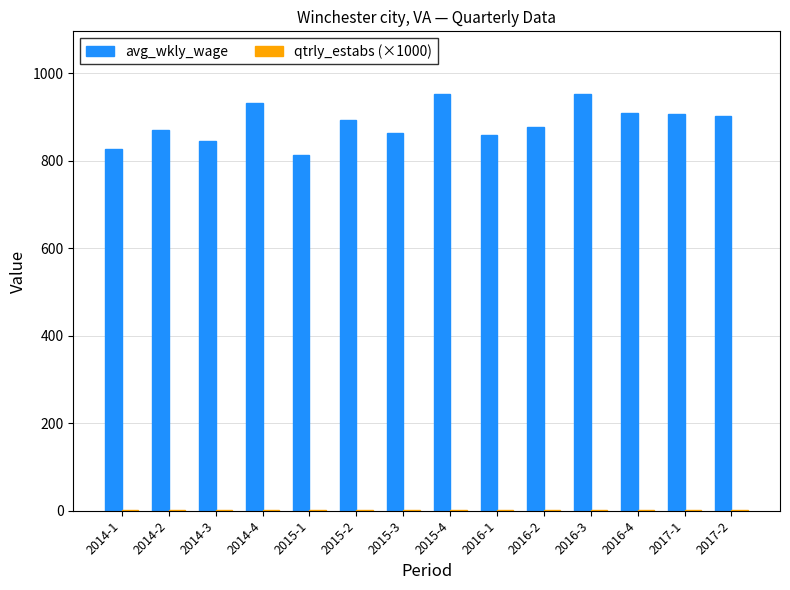

Between 2015-4 and 2016-1, which series saw the biggest shift?

avg_wkly_wage